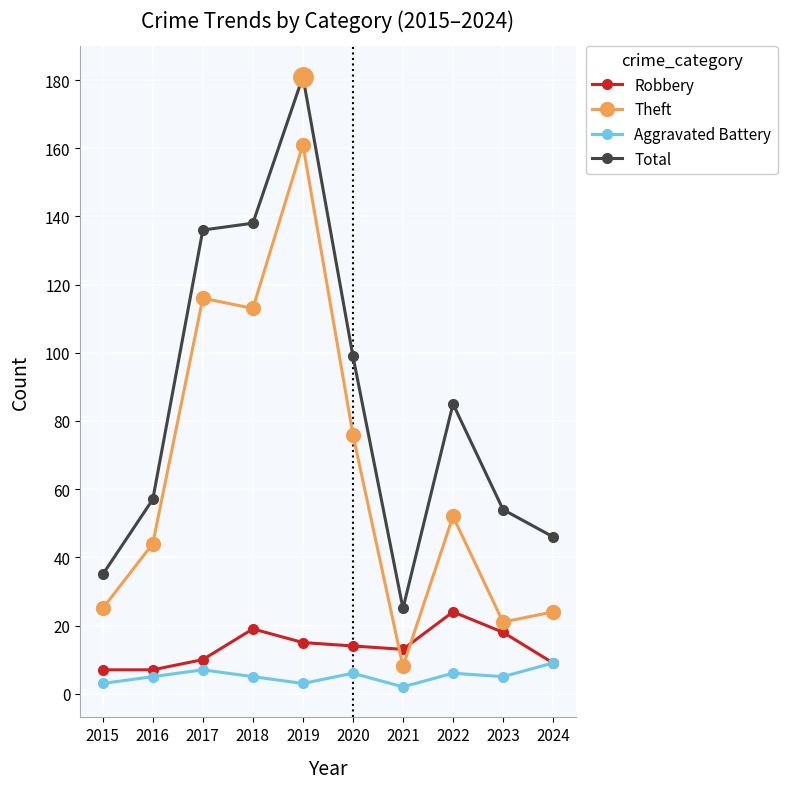

The value of Robbery at 2022 is 14. True or false?

False